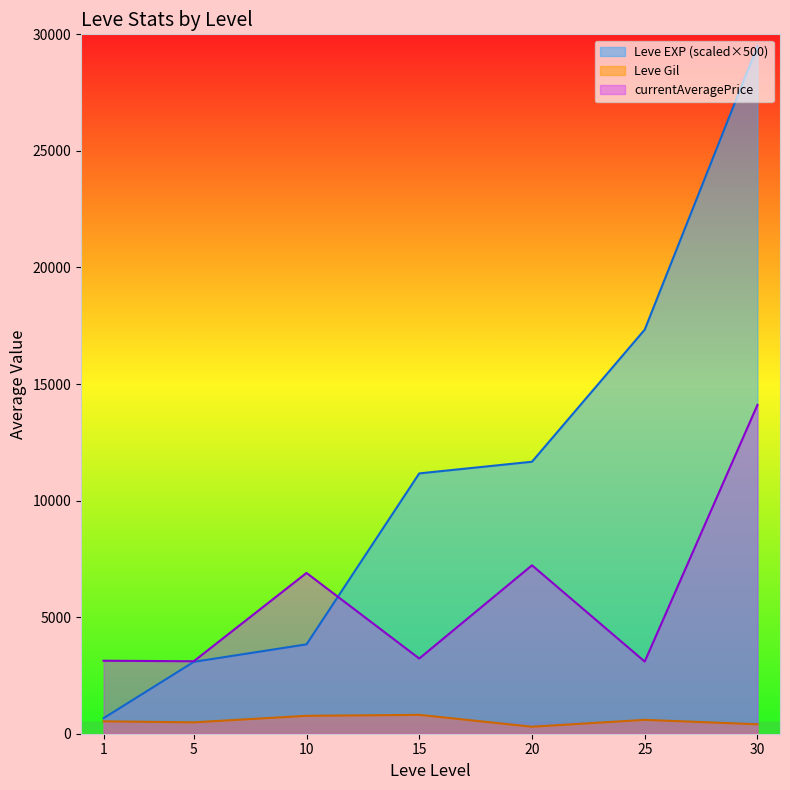

The value of Leve EXP (scaled×500) at 15 is 2796.1. True or false?

False